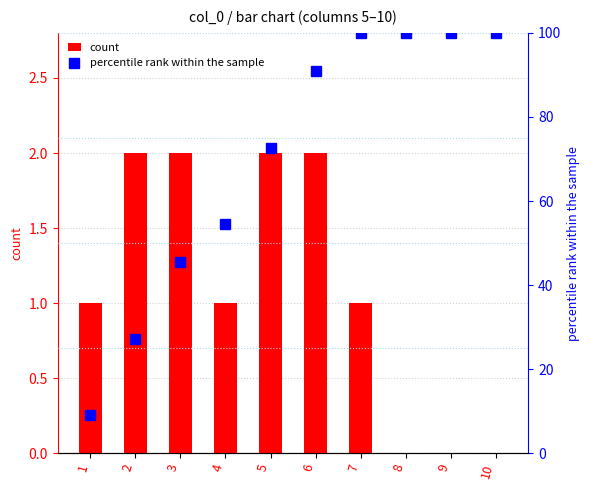

How many values in the count series are below 1?

3